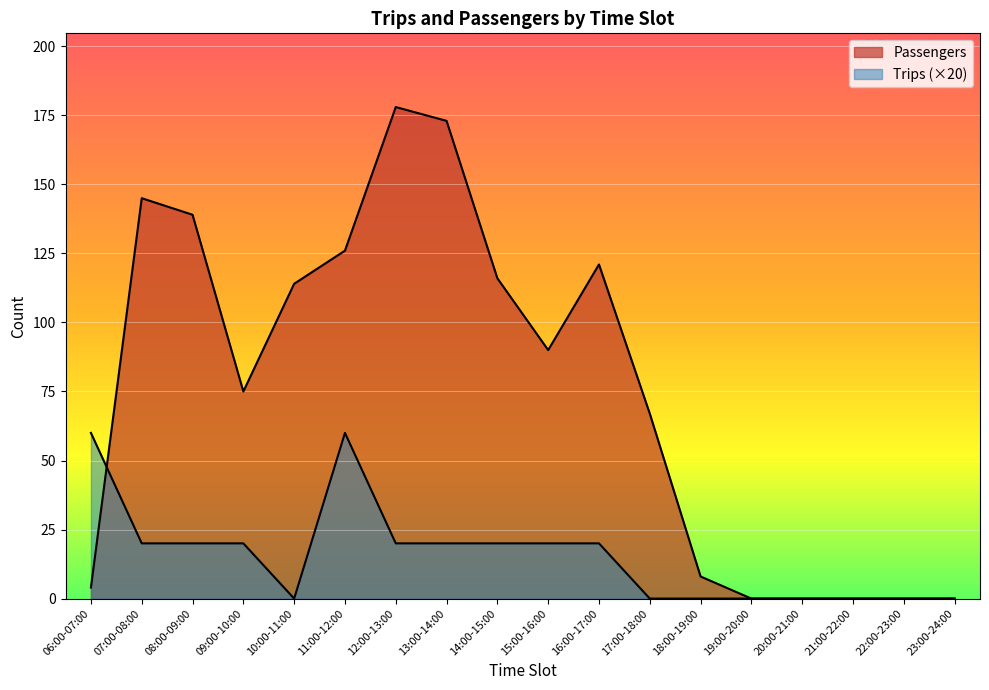

Does the chart display data point markers on the line(s)?

No